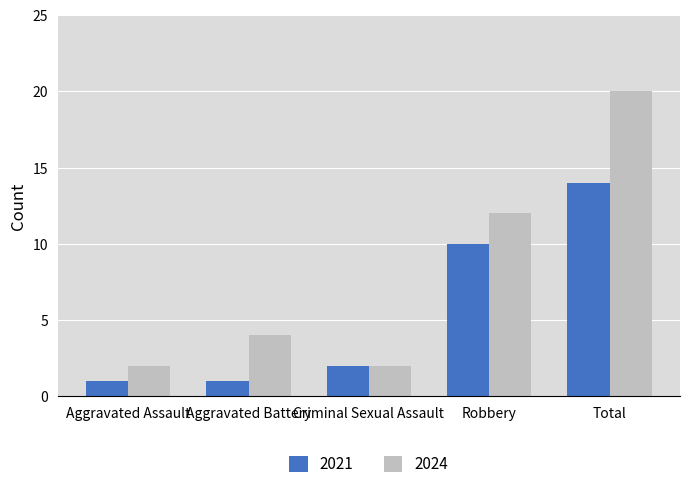

What is the label of the 3rd bar from the right?

Criminal Sexual Assault